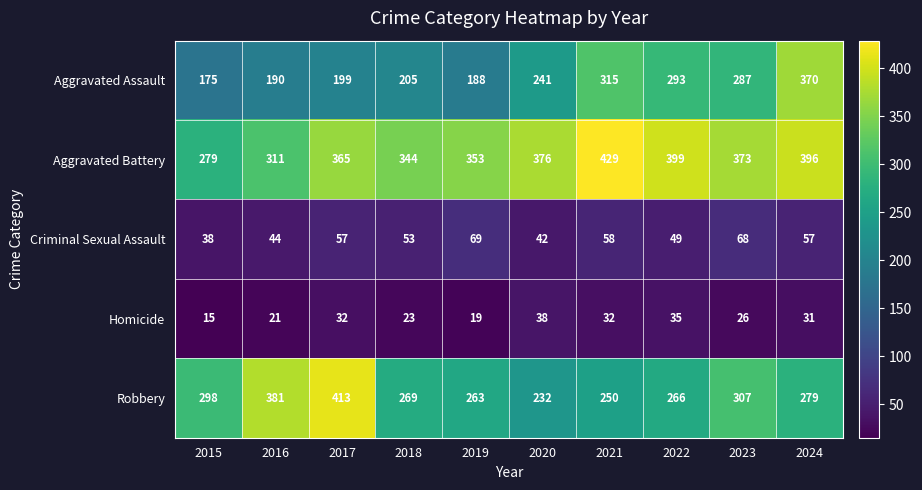

The Homicide series shows 17 at 2017. True or false?

False